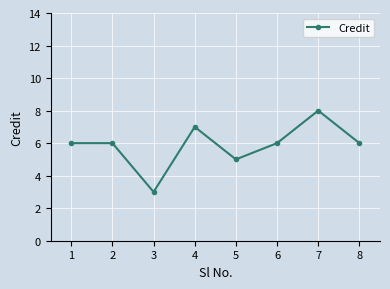

How many values are between 6 and 7?

5